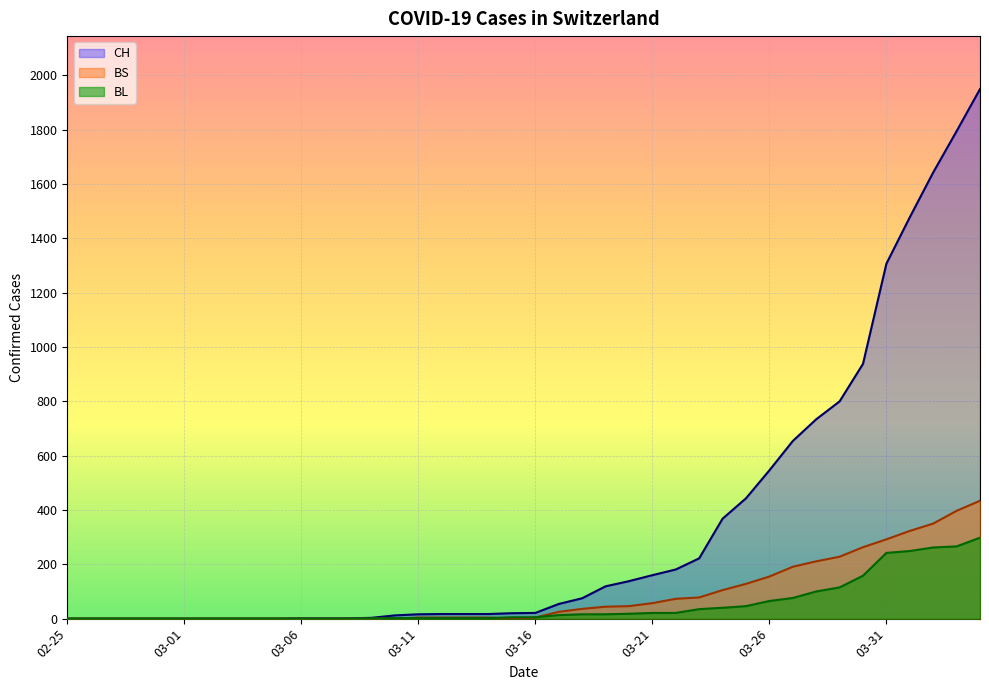

What is the spread (max minus min) of values at 2020-03-13?

15